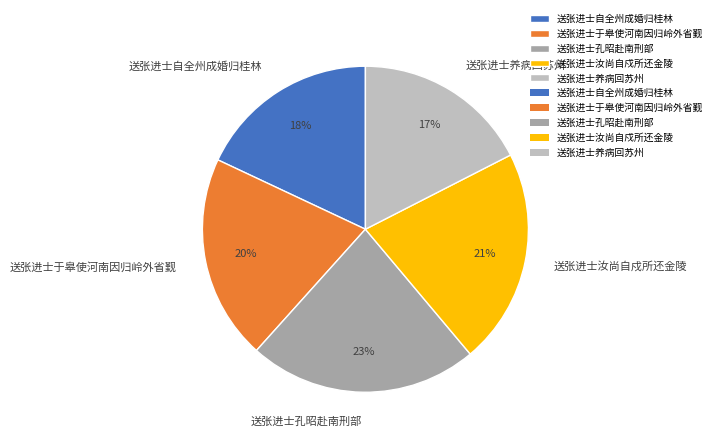

Is the sum of 送张进士汝尚自戍所还金陵 and 送张进士孔昭赴南刑部 greater than half?

No